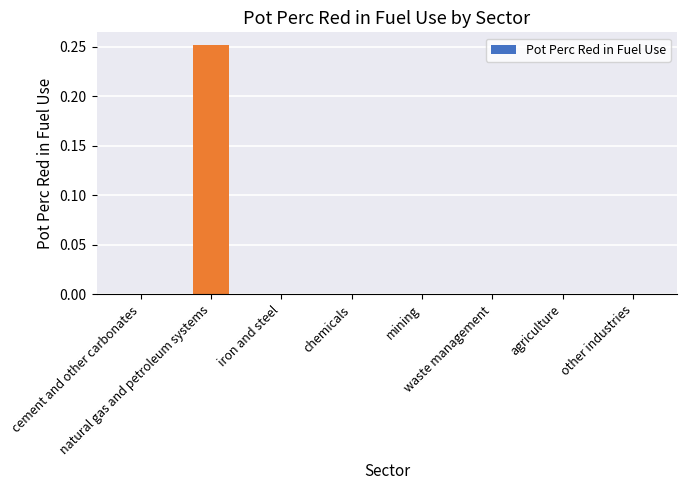

Are the bars horizontal?

No